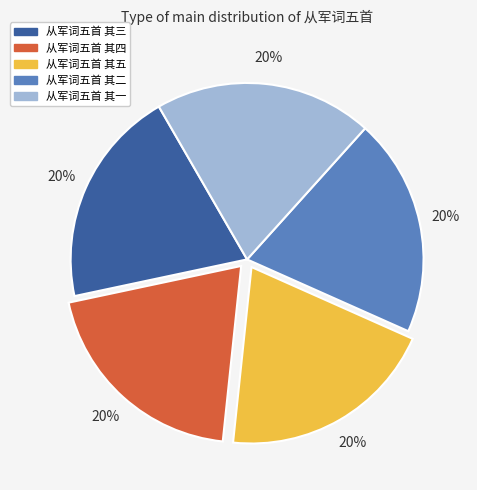

The 从军词五首 其四 slice represents 20% of the pie. True or false?

True